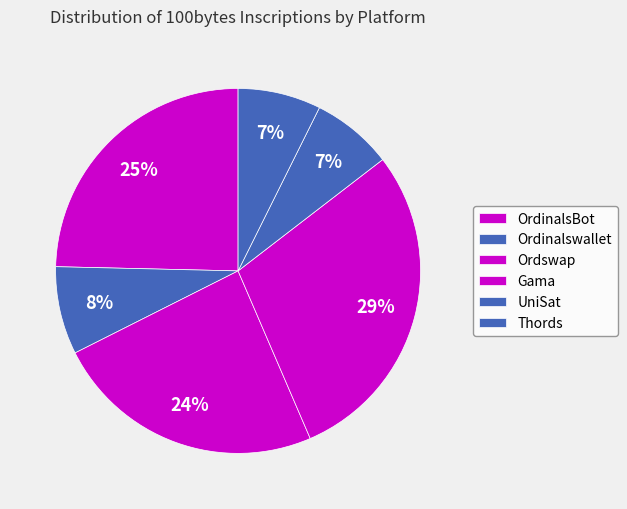

How many segments does this pie chart have?

6